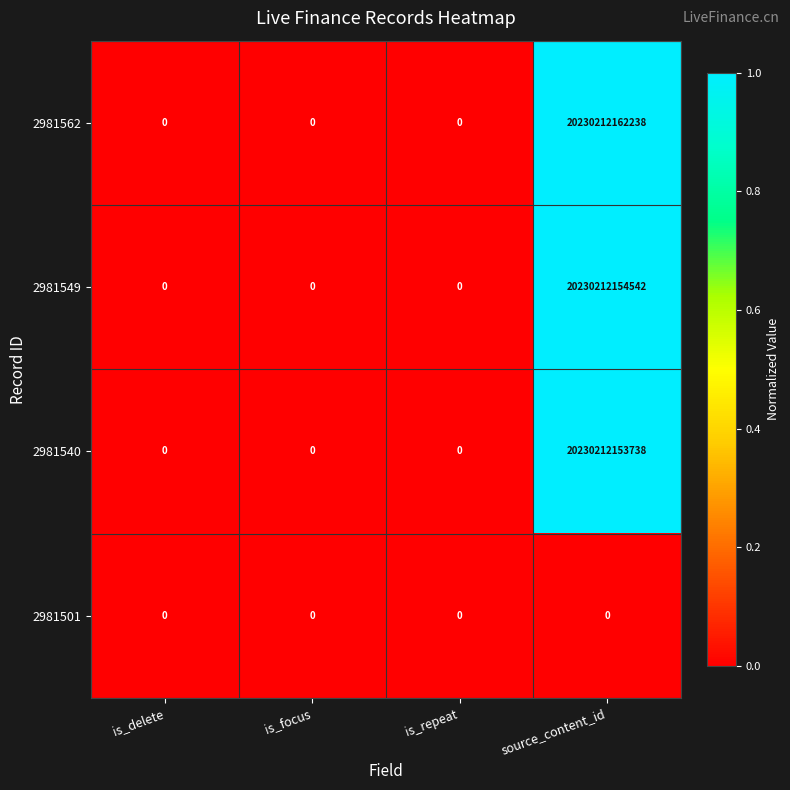

Which category has the highest value across all series?

source_content_id